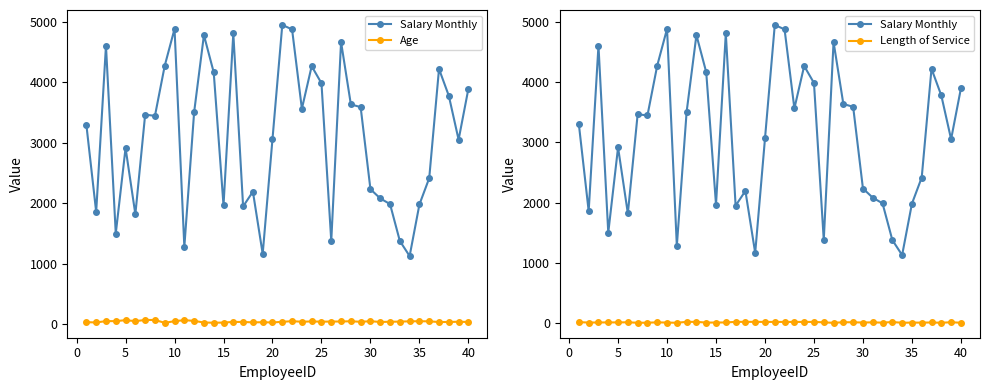

At how many categories does at least one series exceed 3756?

14